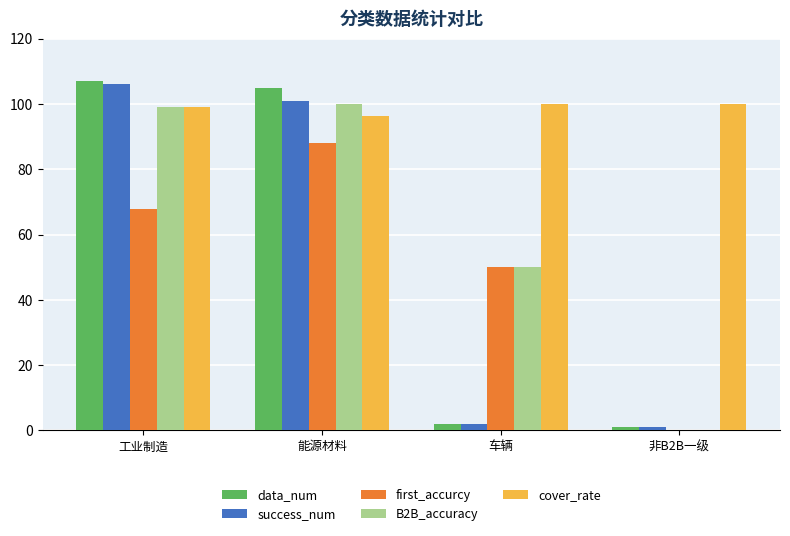

True or false: success_num has a value of 190.4 at 工业制造.

False